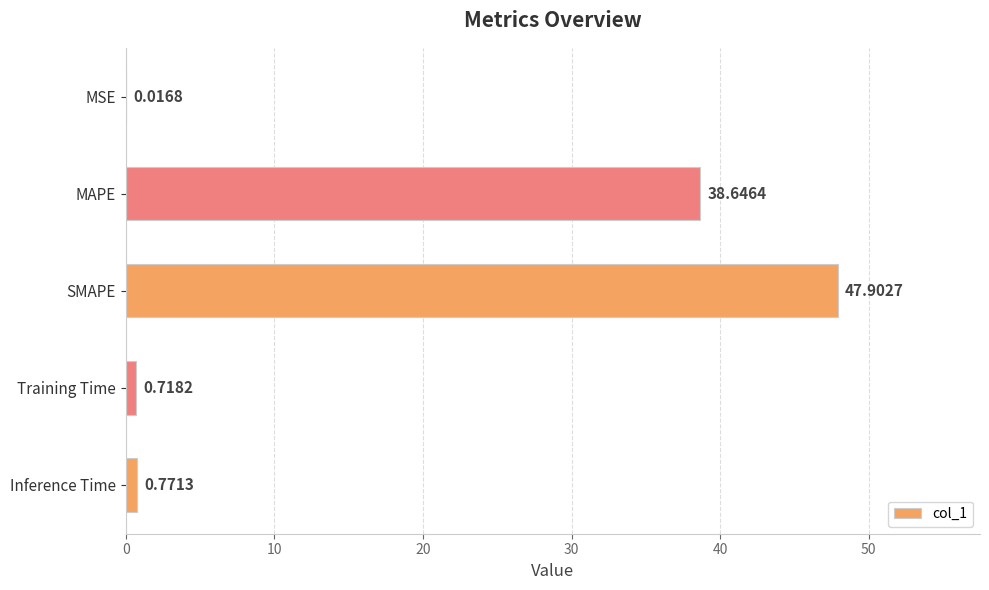

At which label is the value closest to 23?

MAPE